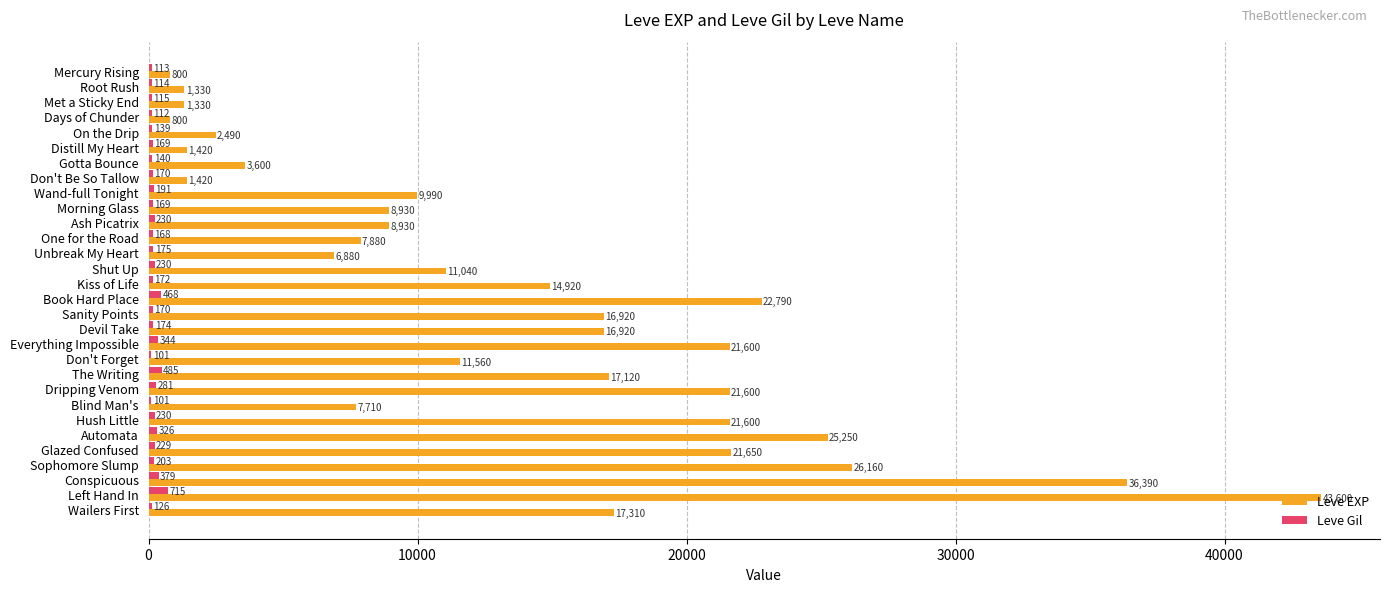

What is the sum of all Leve EXP values?

409940